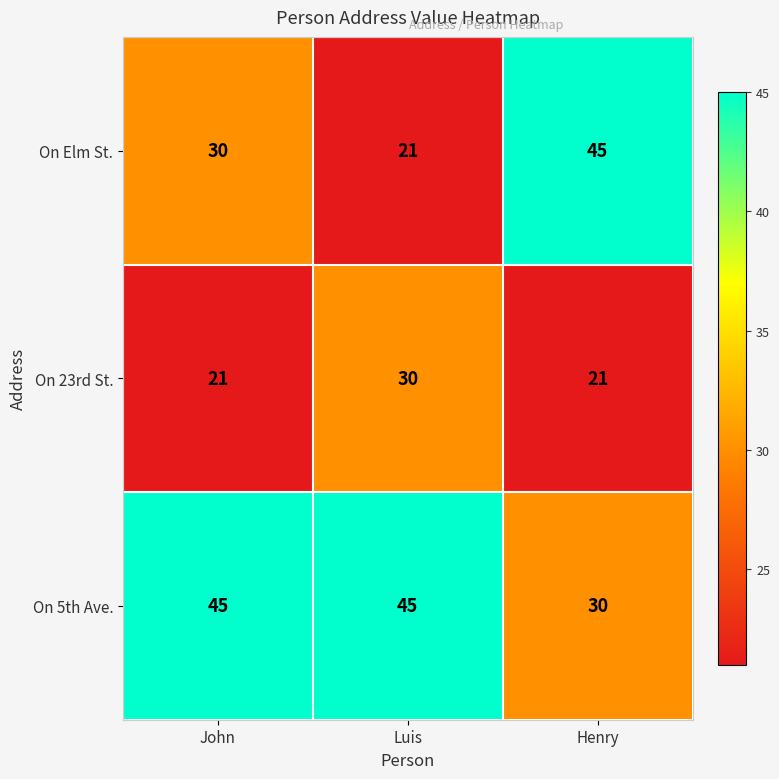

At Luis, list the series in order from smallest to largest.

On Elm St., On 23rd St., On 5th Ave.